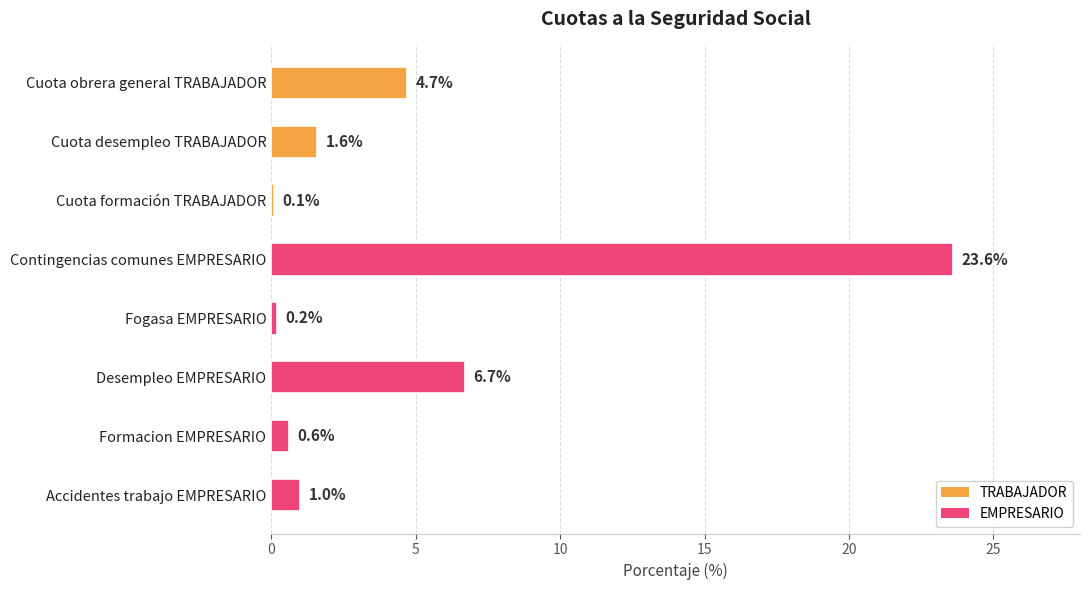

Is it true that the value at Fogasa EMPRESARIO is 0.2?

True